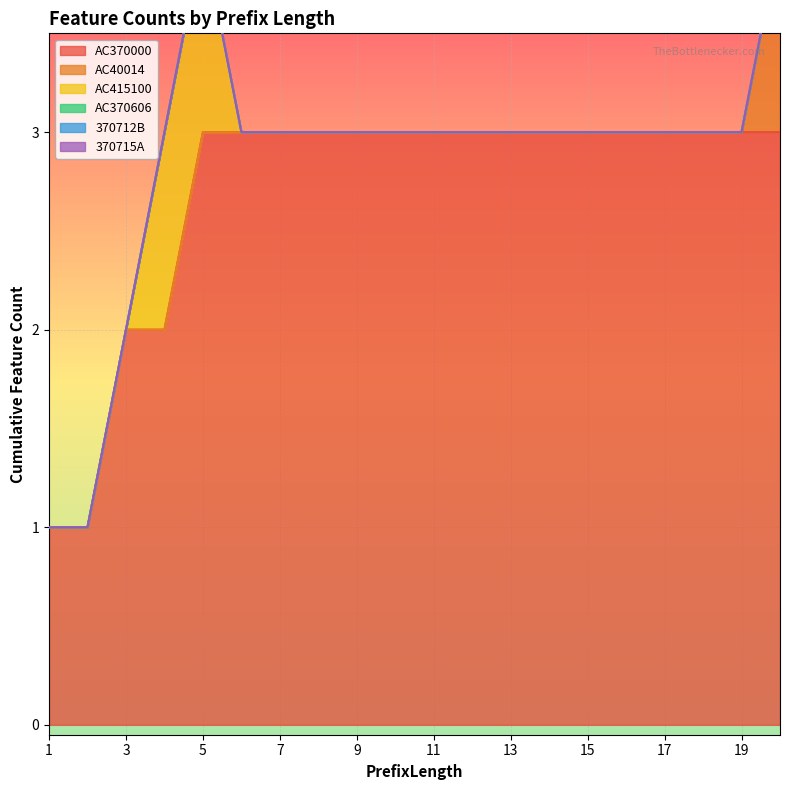

True or false: AC370606 has more than 2 interior local peaks.

False